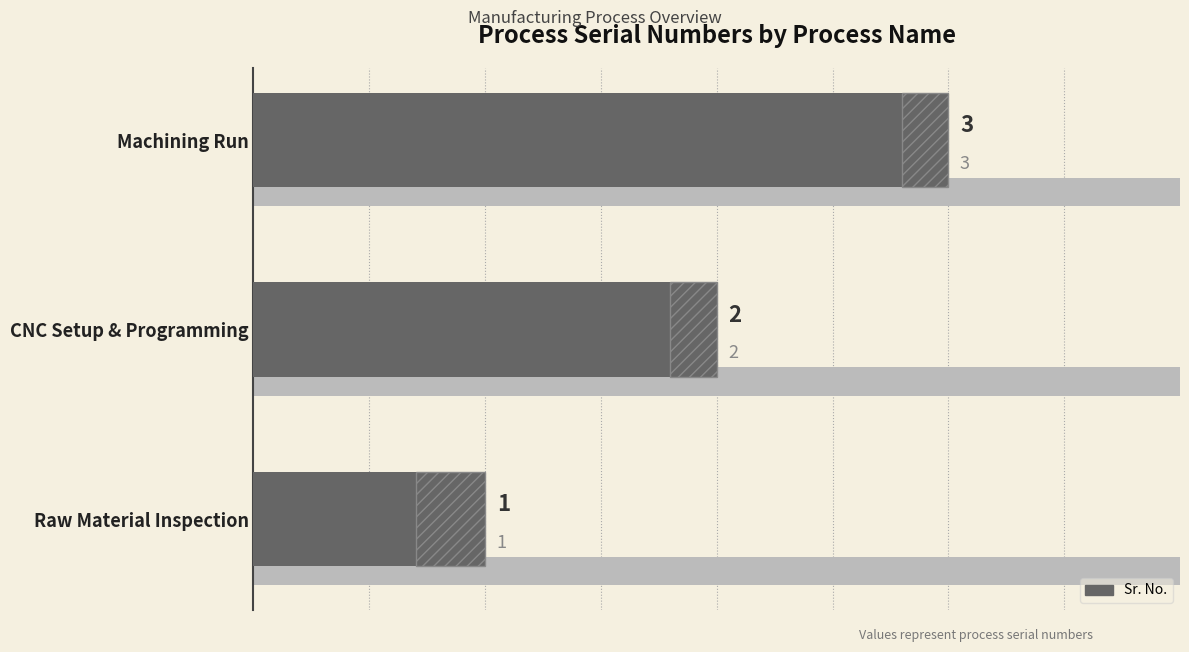

What is the ratio of the value at CNC Setup & Programming to the value at Raw Material Inspection?

2.0